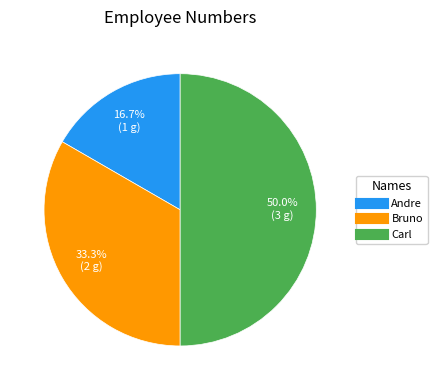

Is it true that Carl is 41% of the pie?

False